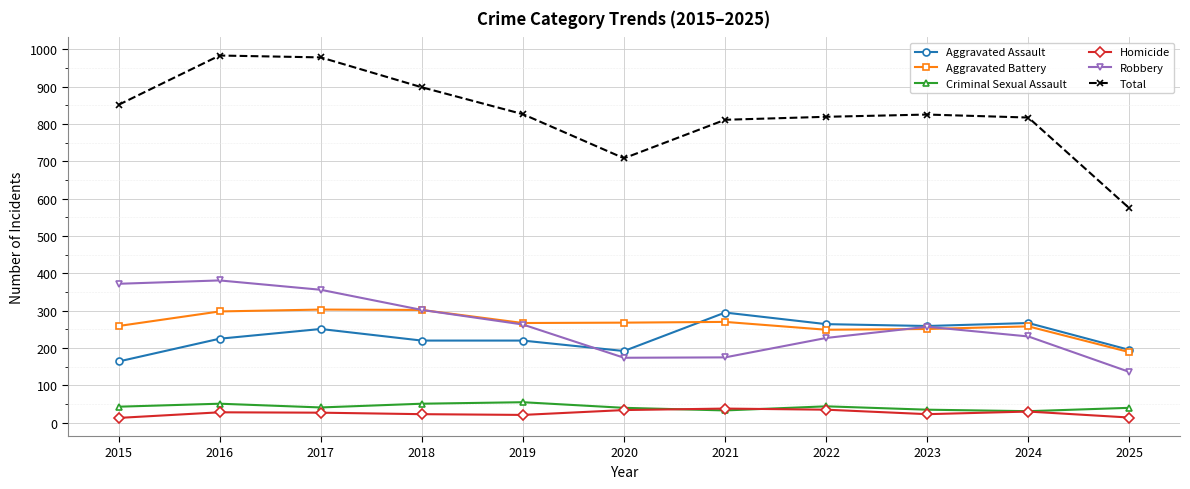

At which label does Robbery first exceed 257?

2015